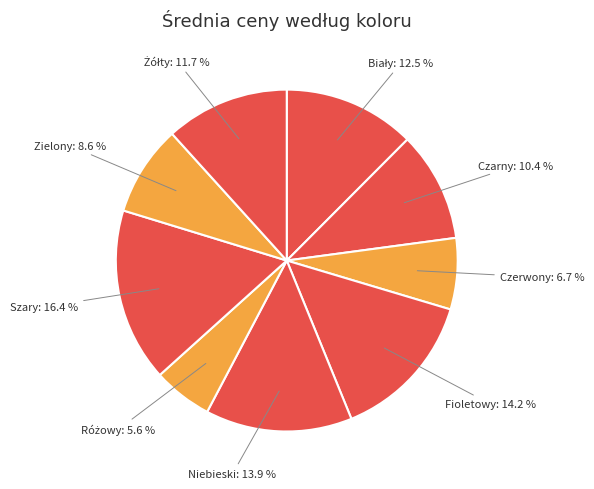

True or false: Szary accounts for 16% of the total.

True